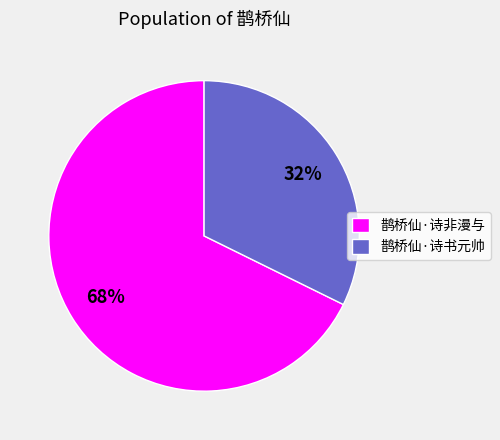

How many slices are in this pie chart?

2